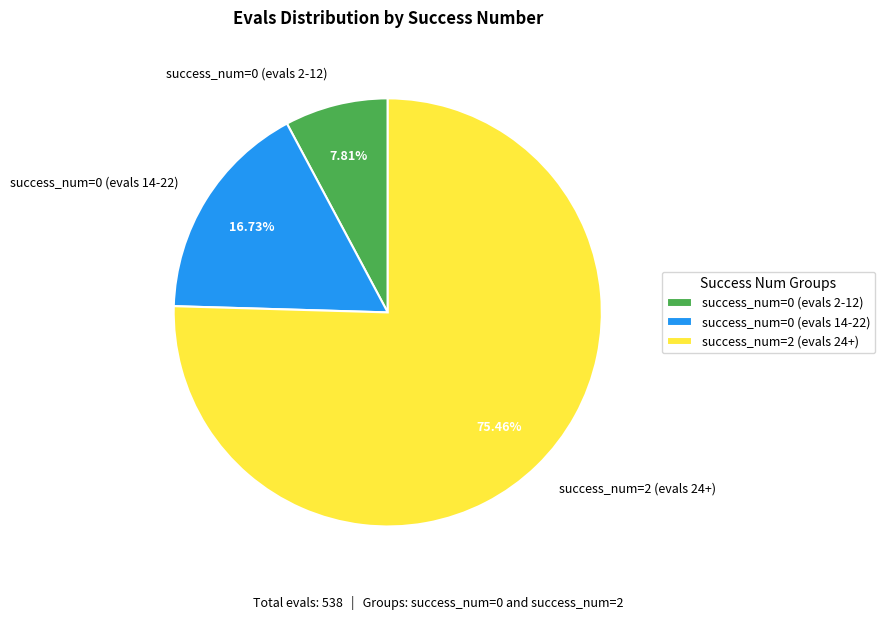

Between success_num=0 (evals 14-22) and success_num=2 (evals 24+), which is larger?

success_num=2 (evals 24+)